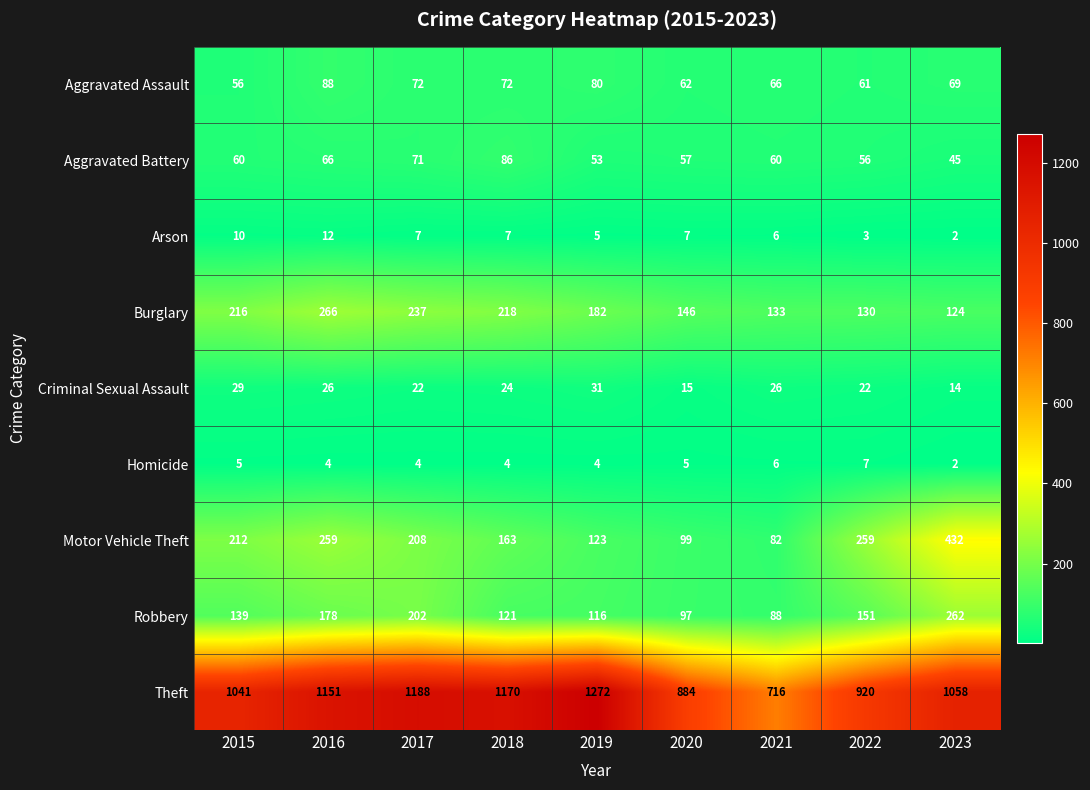

The value of Aggravated Battery at 2020 is 57. True or false?

True